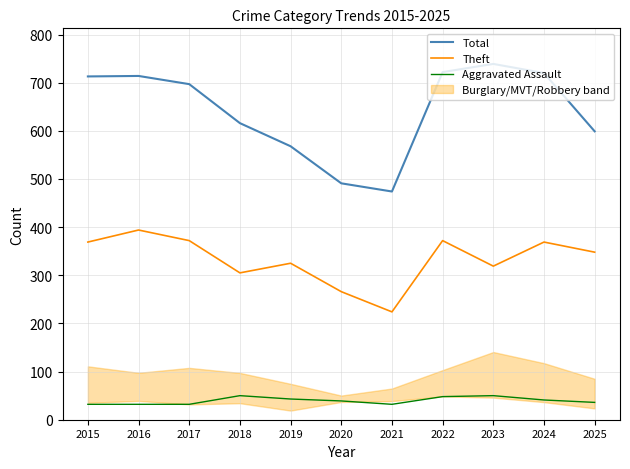

Which series has the largest total across all categories?

Total